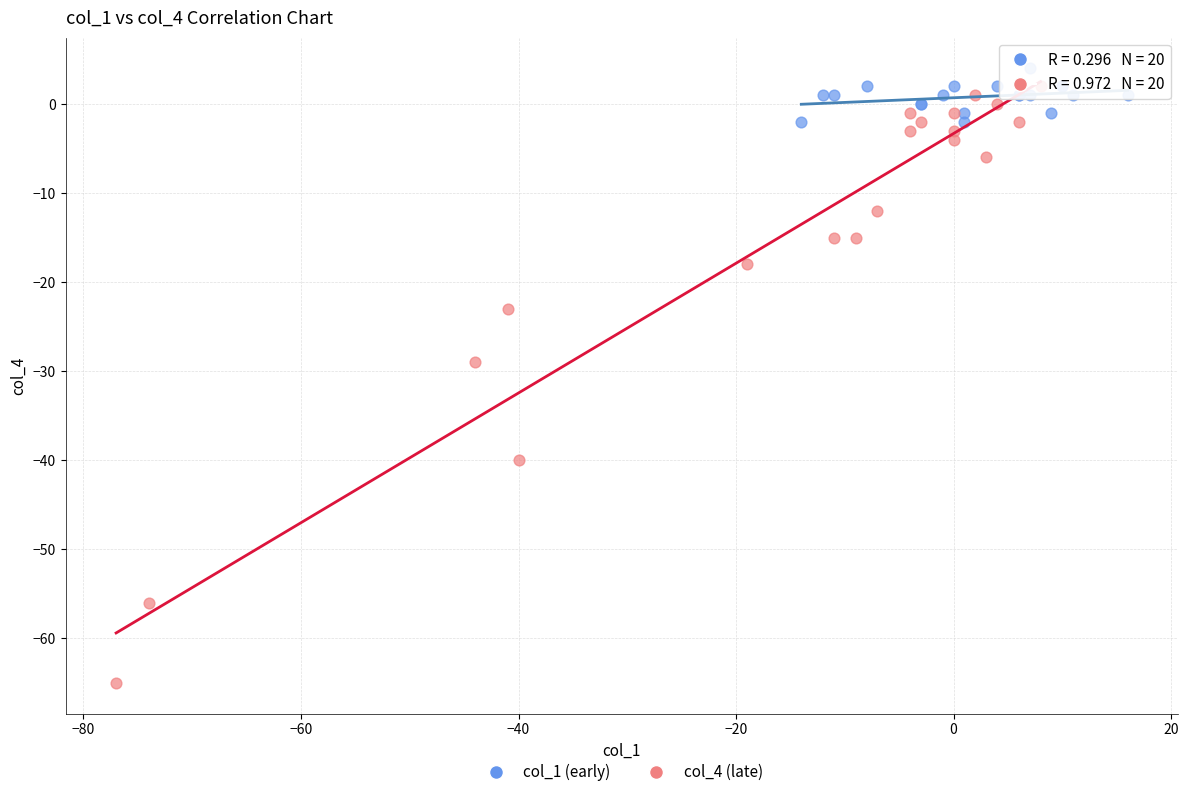

Which series reaches the minimum Y coordinate?

col_4 (late)